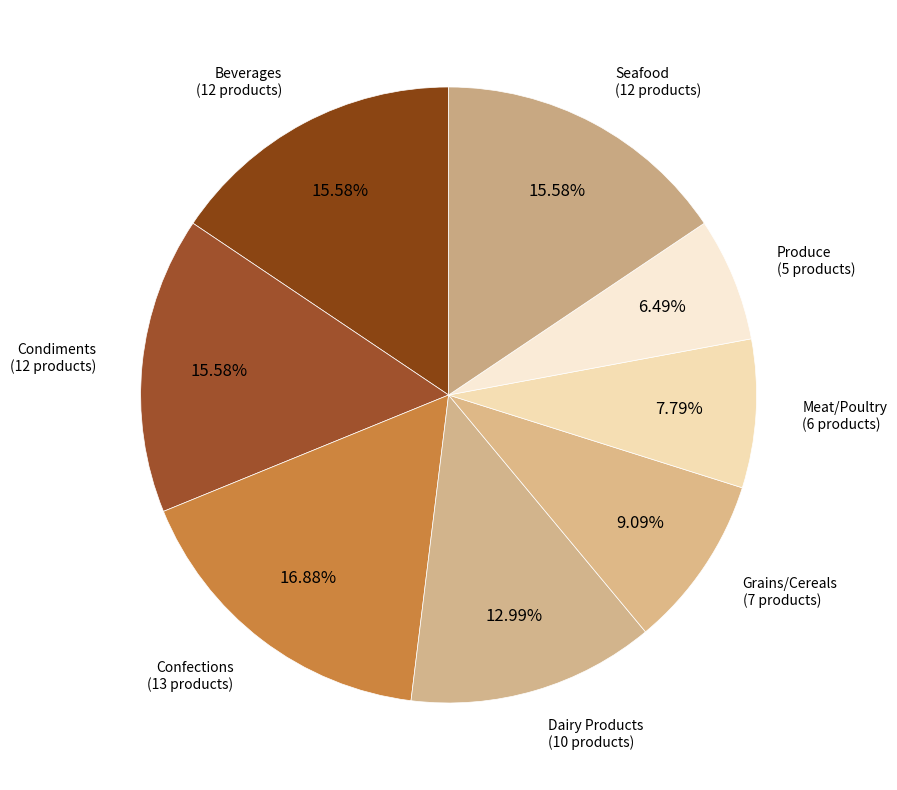

Between Beverages and Dairy Products, which is larger?

Beverages